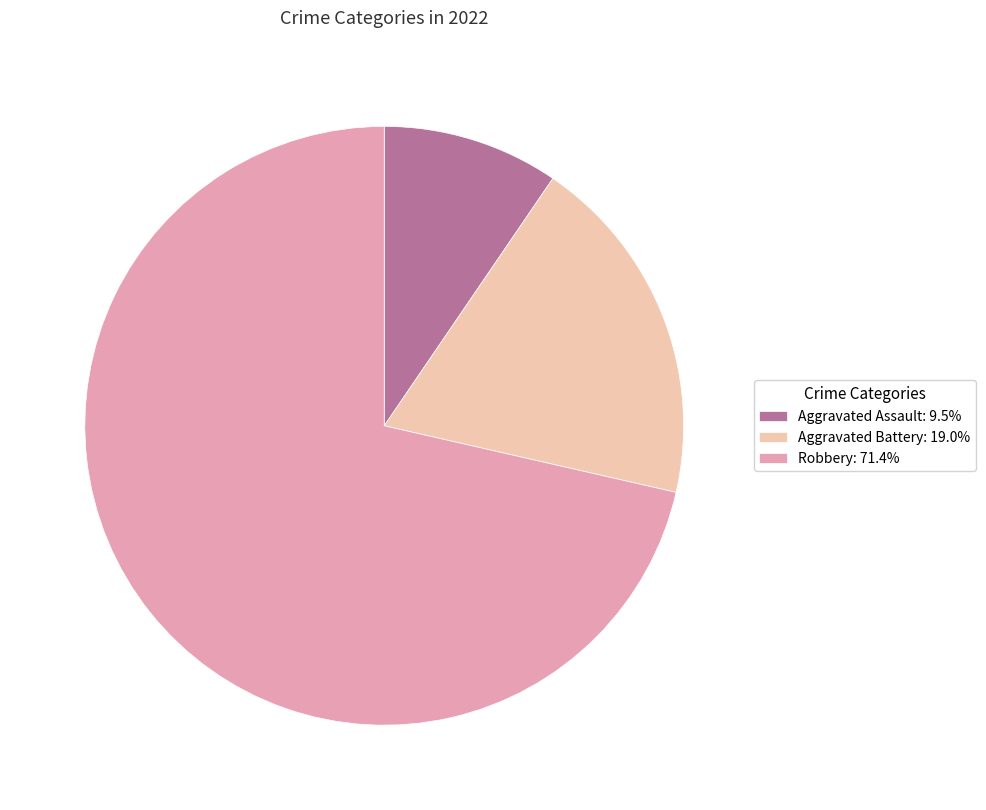

Do Aggravated Battery: 19.0% and Robbery: 71.4% together represent more than half of the pie?

Yes